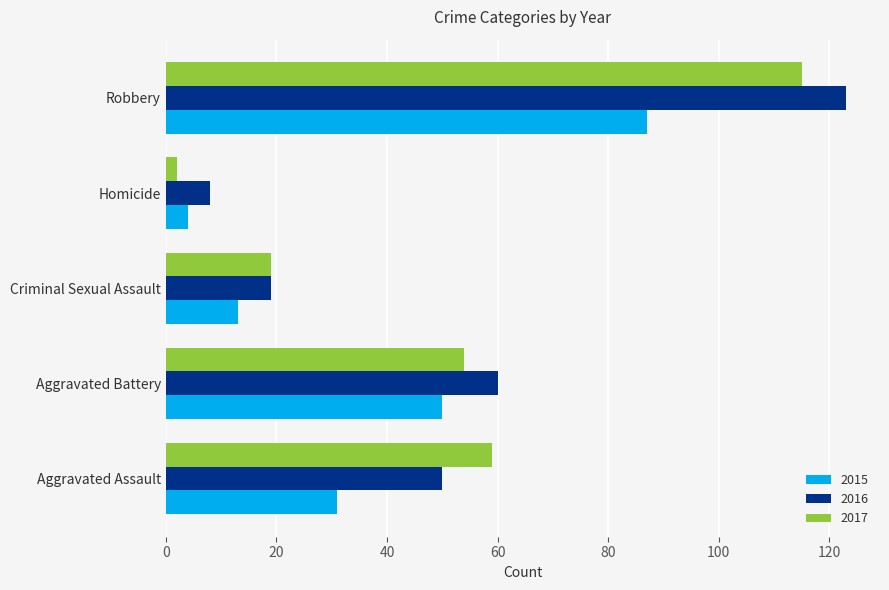

Rank the series by their maximum value, from lowest to highest.

2015, 2017, 2016